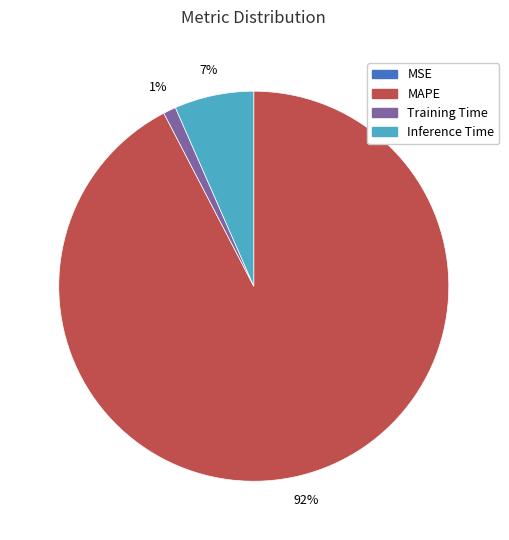

Is there any slice that represents more than half of the pie?

Yes